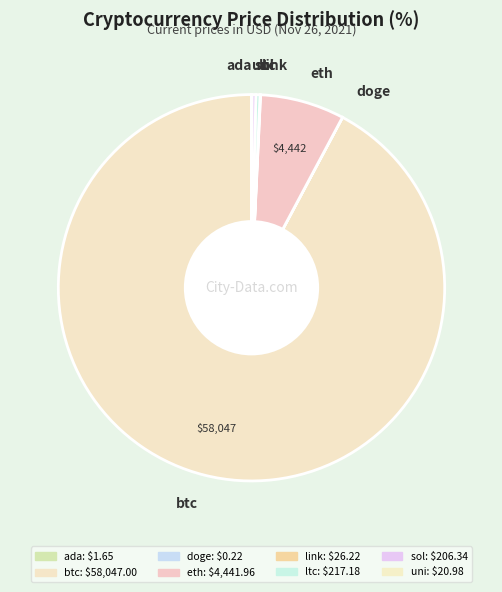

The eth slice represents 1% of the pie. True or false?

False